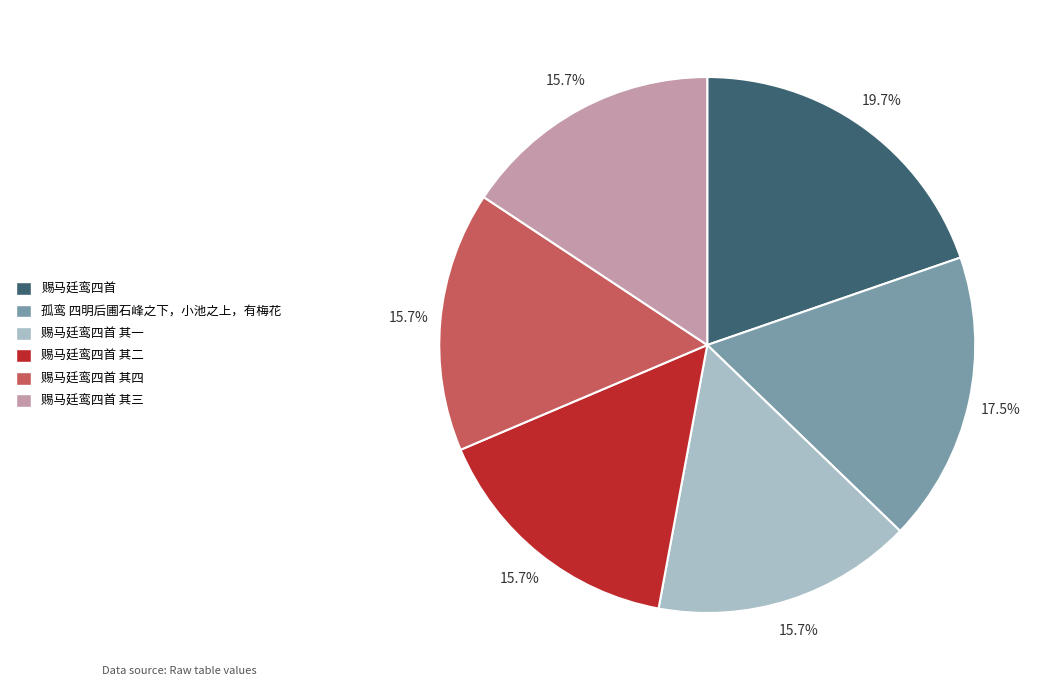

What portion of the pie excludes 赐马廷鸾四首 其四?

84.3%